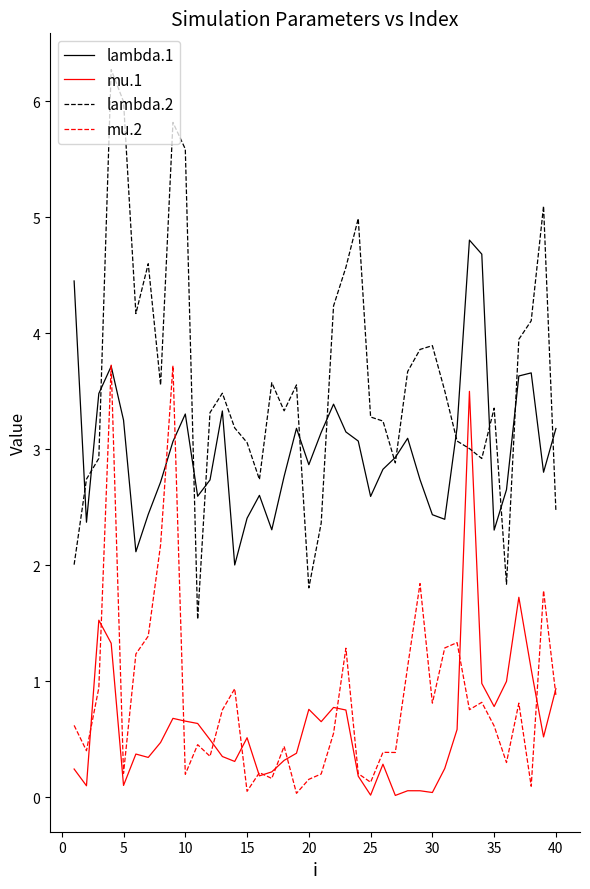

How many interior local peaks does the lambda.1 series have?

9